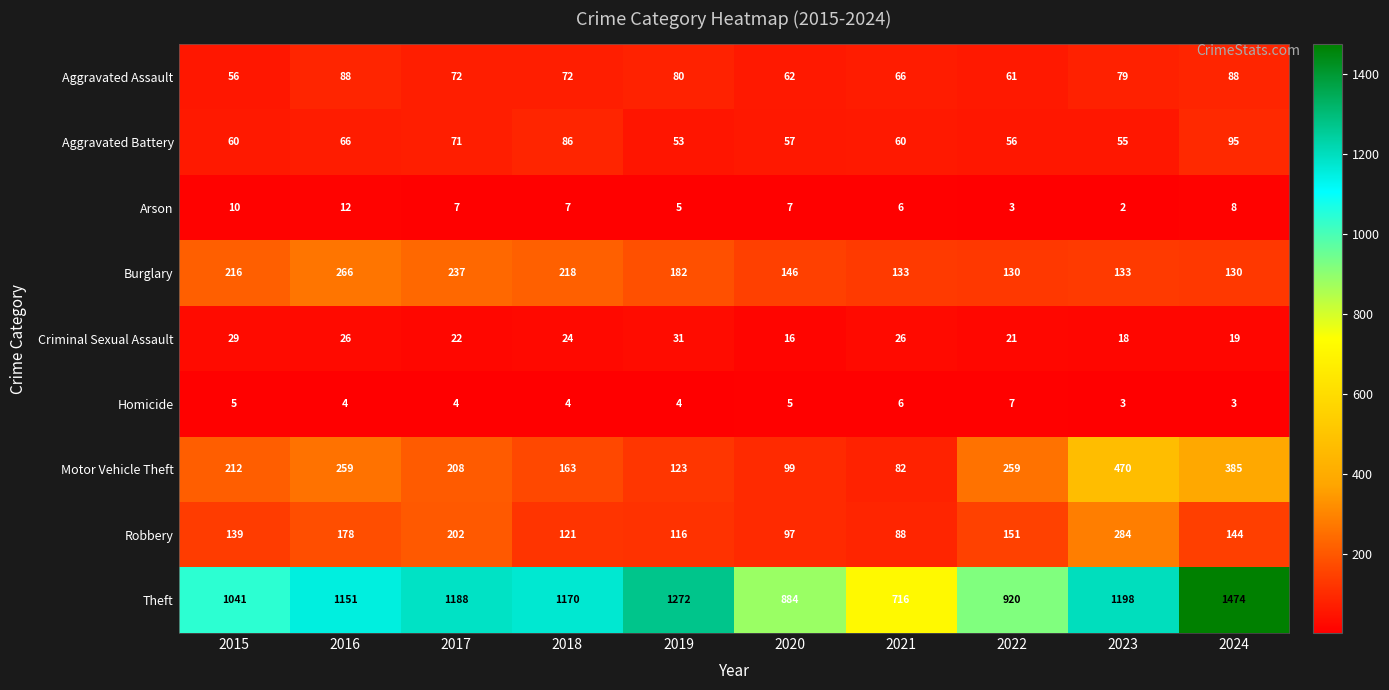

Read the Aggravated Assault value at 2016.

88